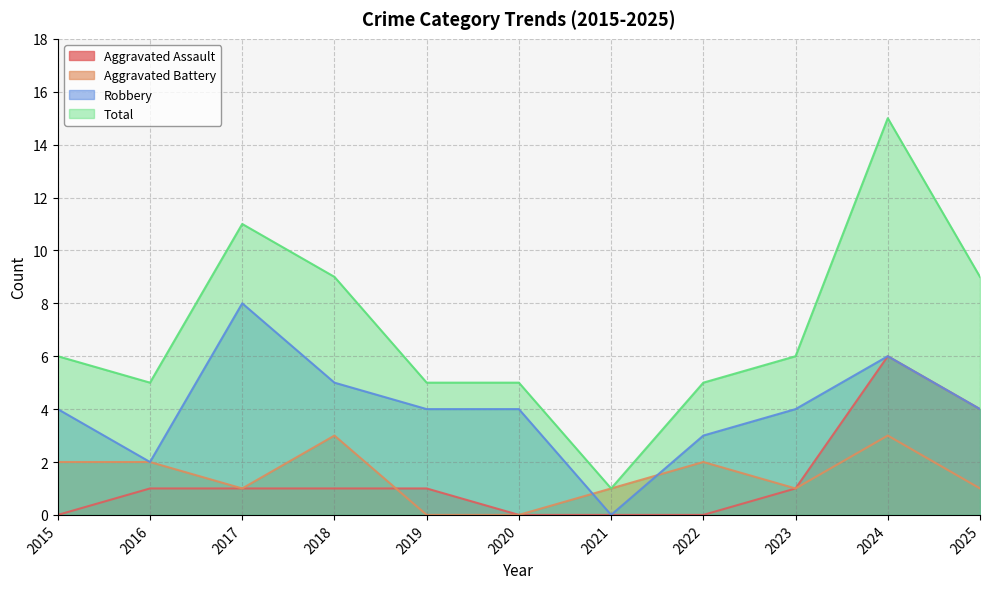

Rank the series by their maximum value, from highest to lowest.

Total, Robbery, Aggravated Assault, Aggravated Battery